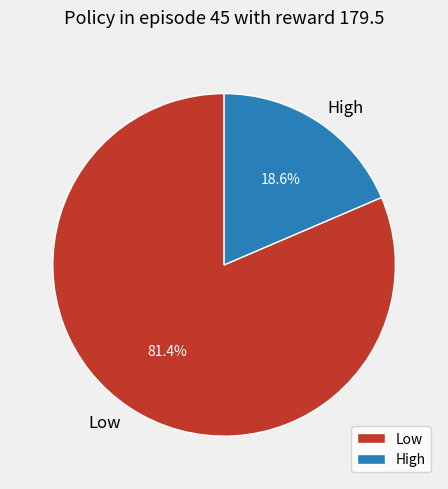

How many segments does this pie chart have?

2